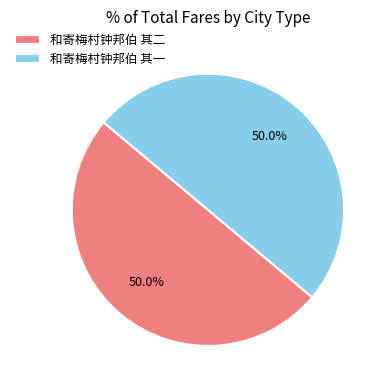

To the nearest percent, what is the combined percentage of 和寄梅村钟邦伯 其二 and 和寄梅村钟邦伯 其一?

100%